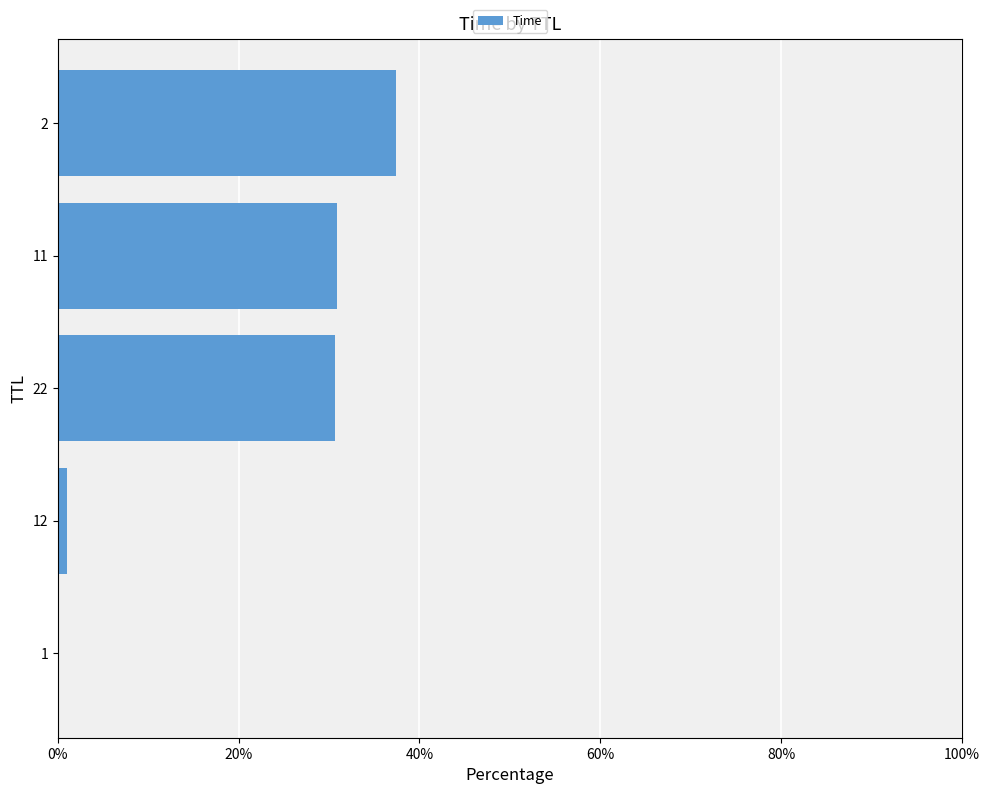

What is the ratio of the value at 2 to the value at 22?

1.2